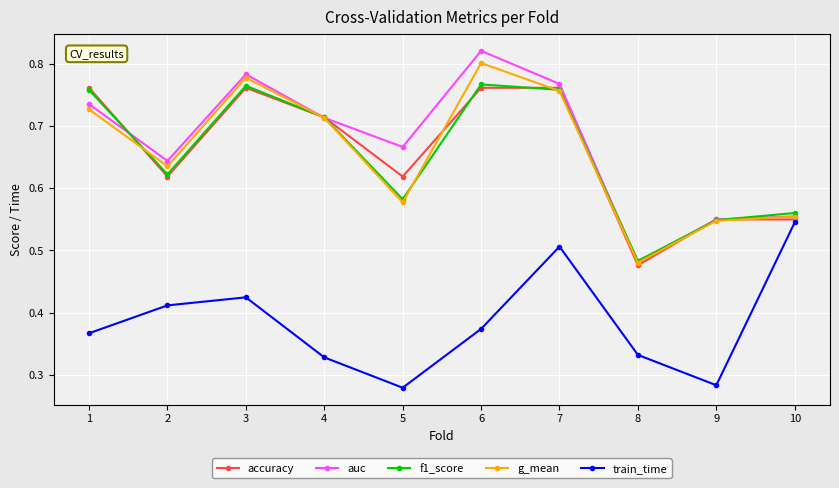

Which label corresponds to the largest value in the chart?

6